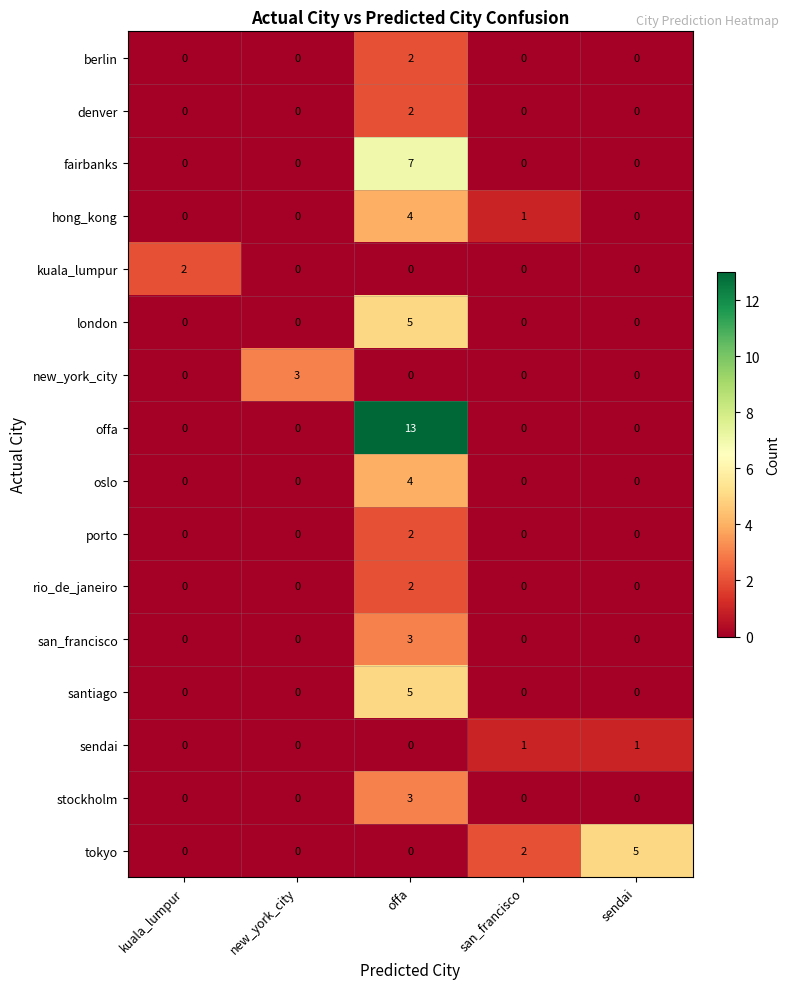

Between kuala_lumpur and offa, which series saw the biggest shift?

offa